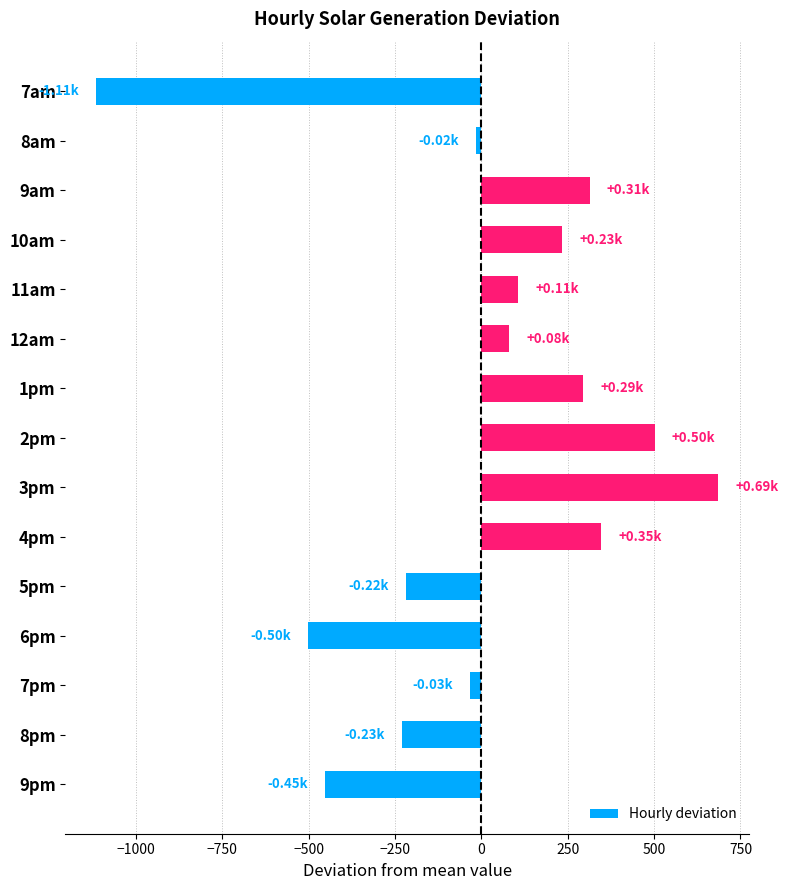

How many values are above zero?

8